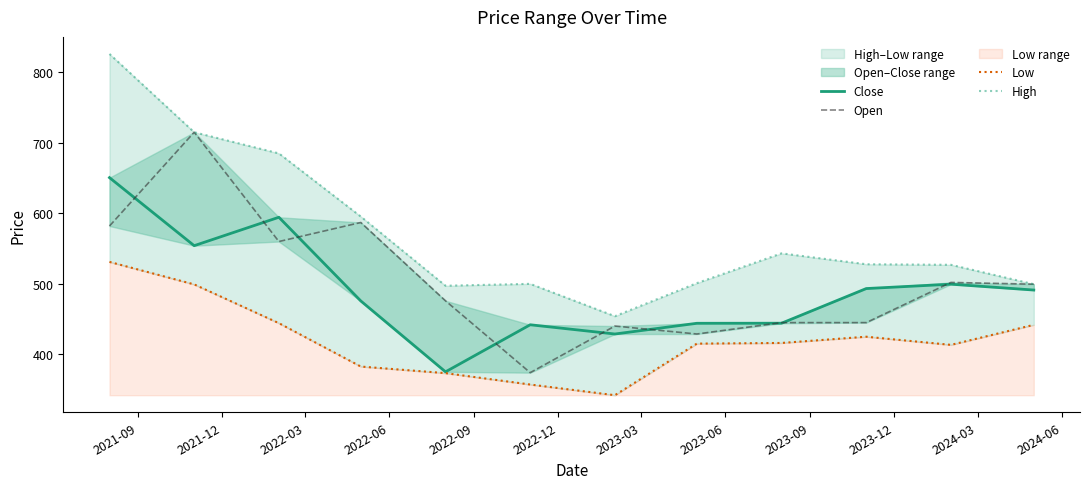

Reading right to left, what are all the values shown in this chart?

Close: 491.2	499.5	493.3	444.1	444.0	428.9	442.0	375.2	475.7	594.4	554.1	650.6
Open: 499.5	502.0	445.0	445.0	428.9	440.1	374.0	475.9	587.0	560.0	715.0	582.0
Low: 441.9	413.5	425.0	416.1	415.2	342.0	357.2	373.4	382.7	444.2	499.2	531.1
High: 499.5	527.0	527.8	543.2	501.0	454.1	500.0	497.3	595.4	685.0	715.0	826.0